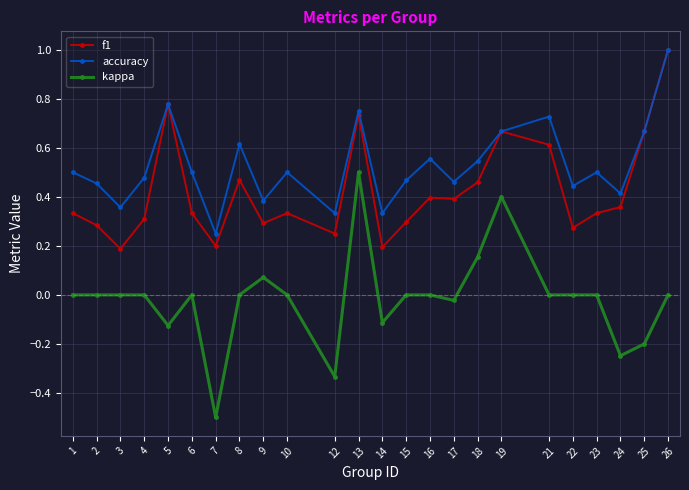

At which category does accuracy reach its first local valley?

3